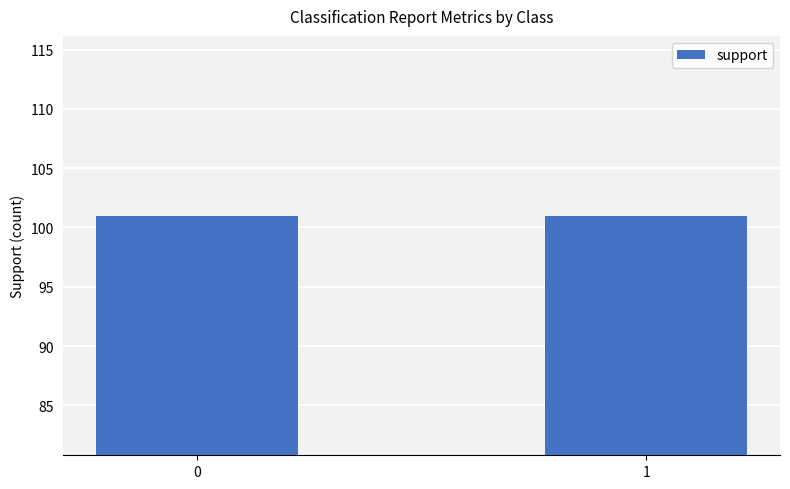

What is the sum of all support values?

202.0